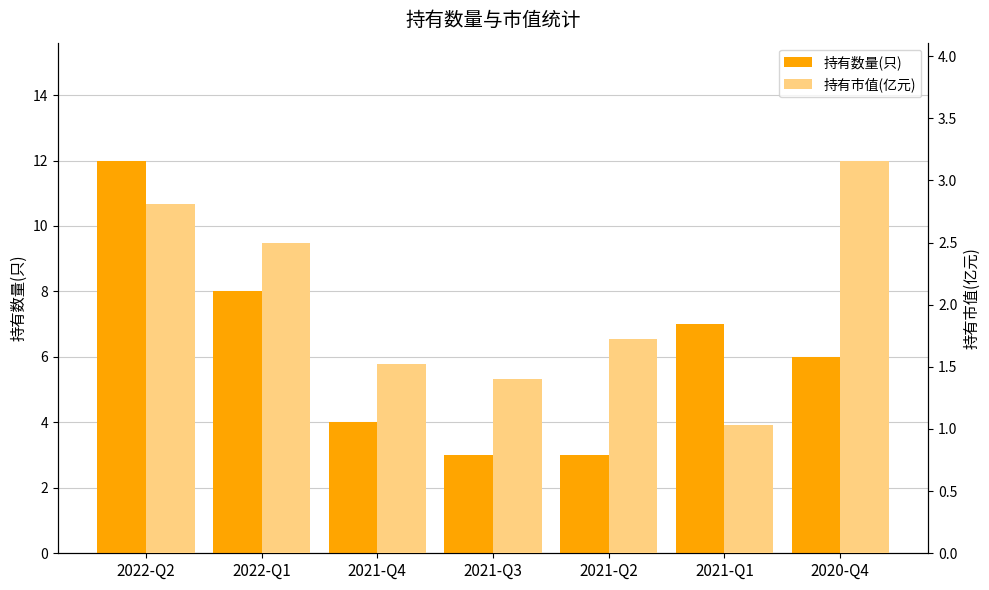

Are the bars horizontal?

No